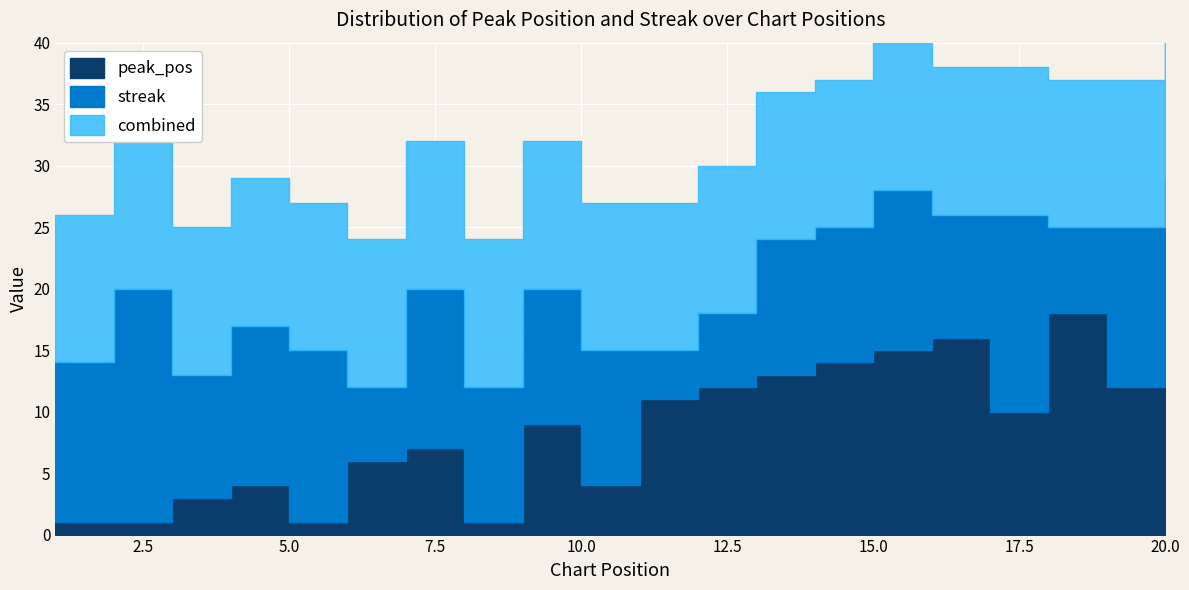

True or false: peak_pos has a value of 25 at 18.

False